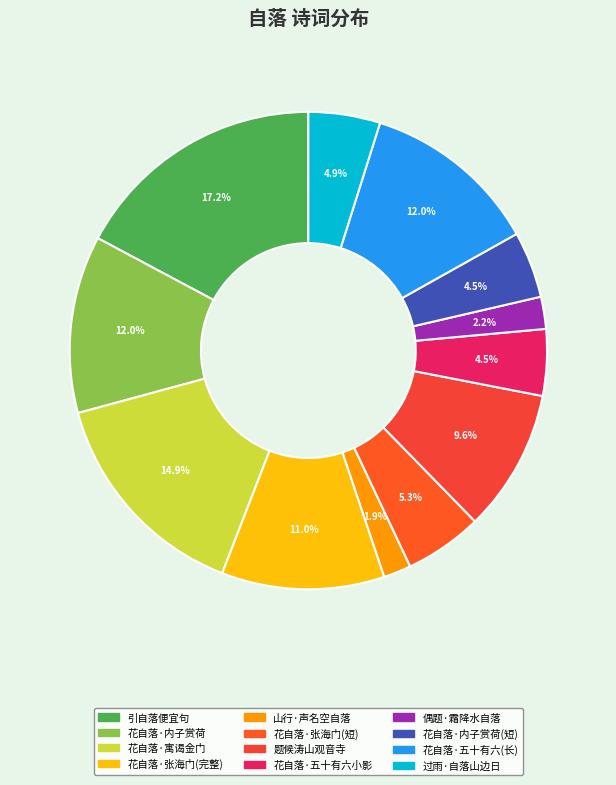

Is there a majority slice in this chart?

No